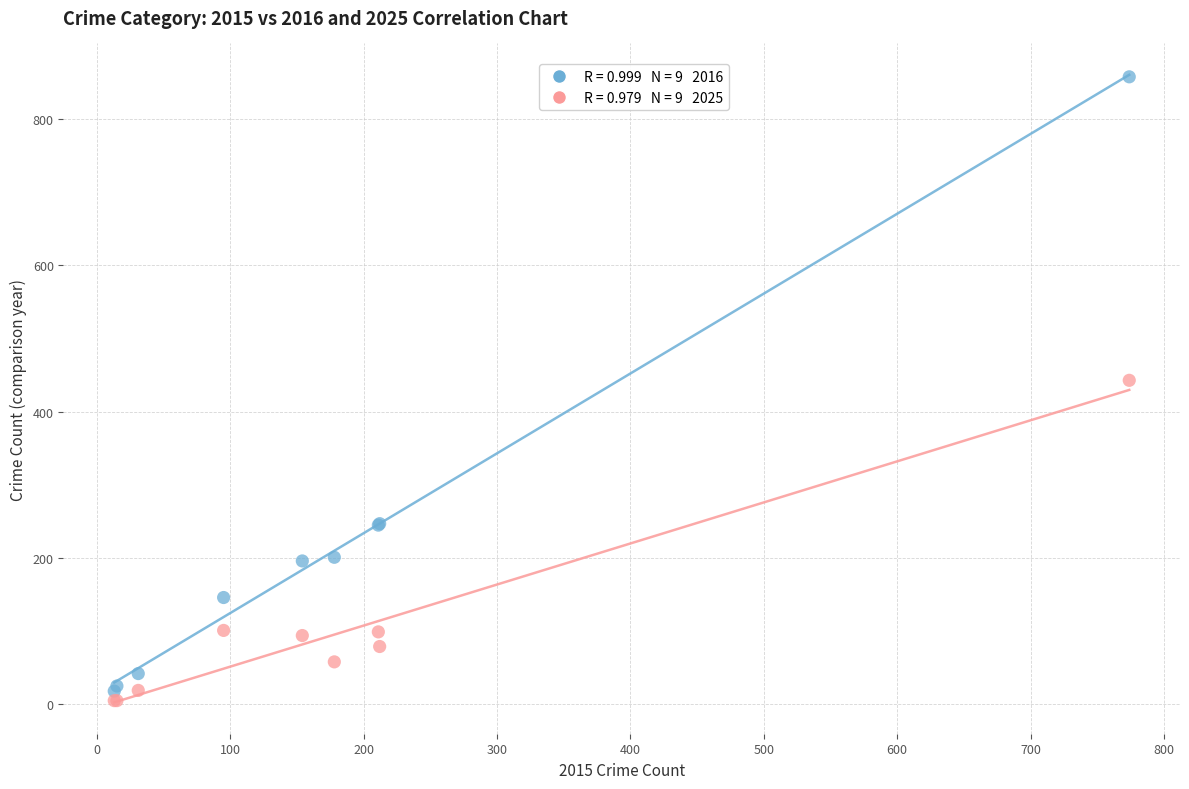

Across all series, what Y value is closest to 431?

443